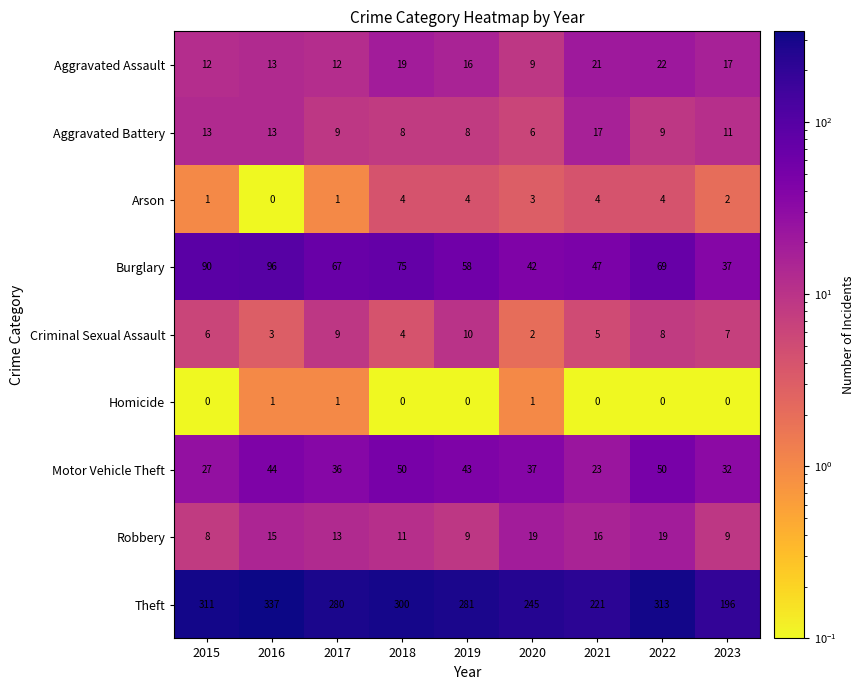

Which category has the highest value in the Aggravated Battery series?

2021